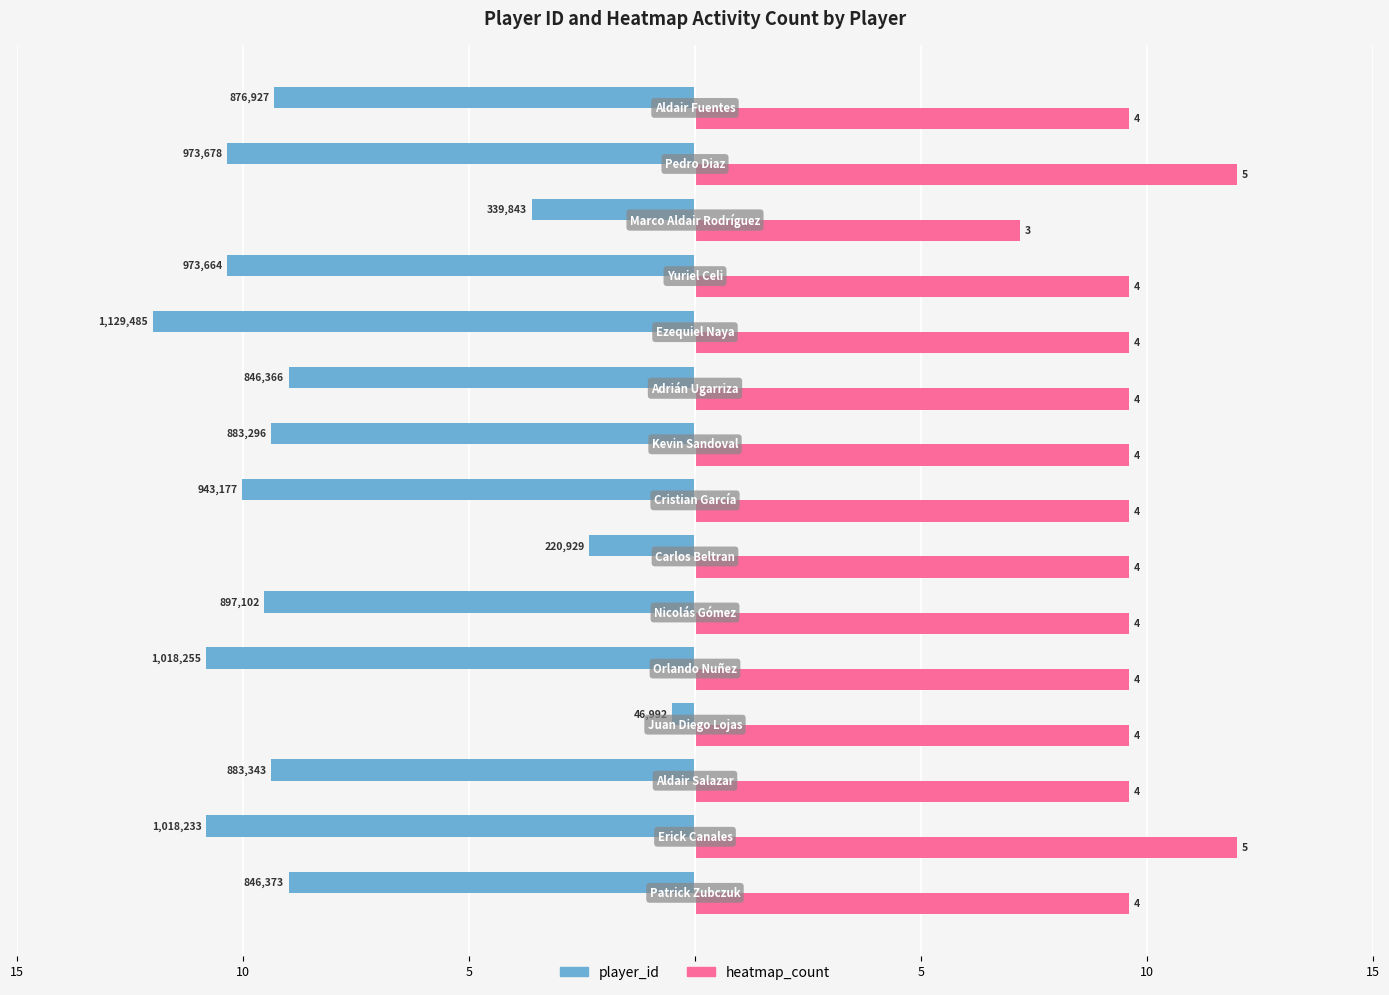

Which series has the largest range (max minus min)?

player_id